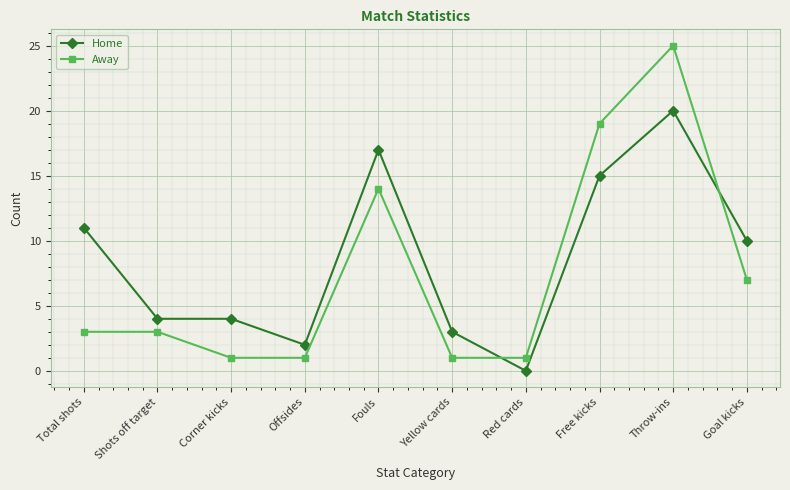

What is the difference between the Home values at Throw-ins and Corner kicks?

16